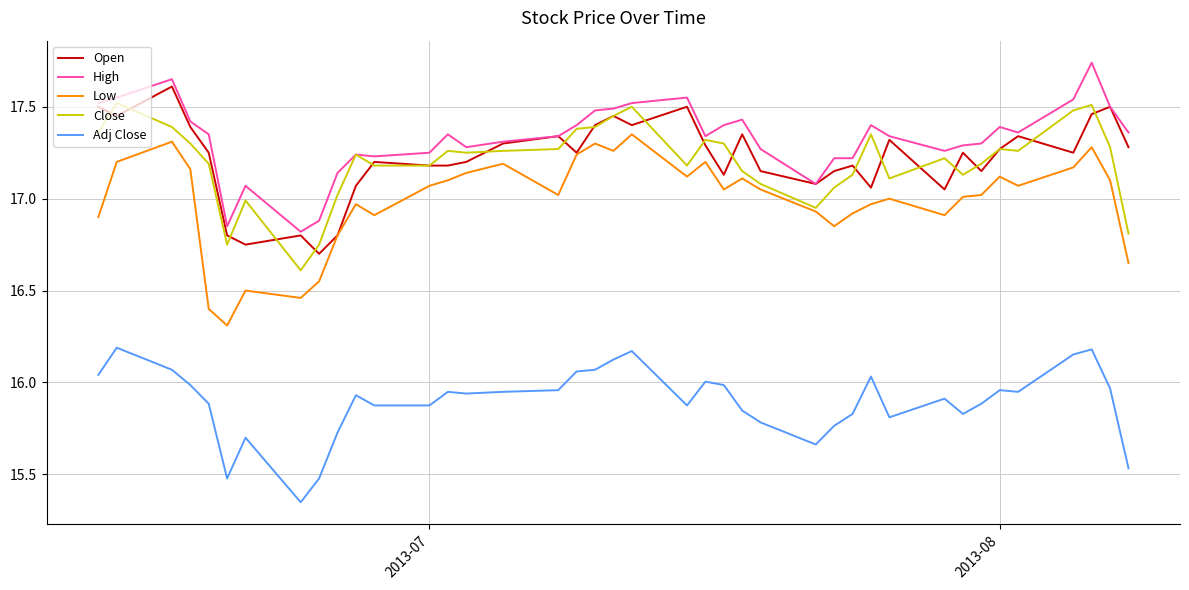

Which series has the largest total across all categories?

High